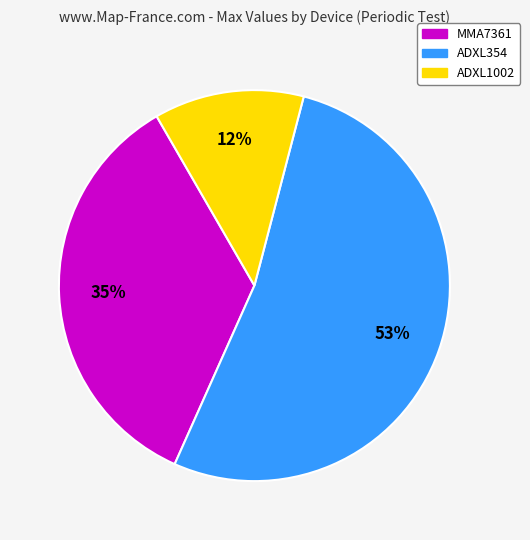

What percentage is the ADXL354 slice, to the nearest percent?

53%